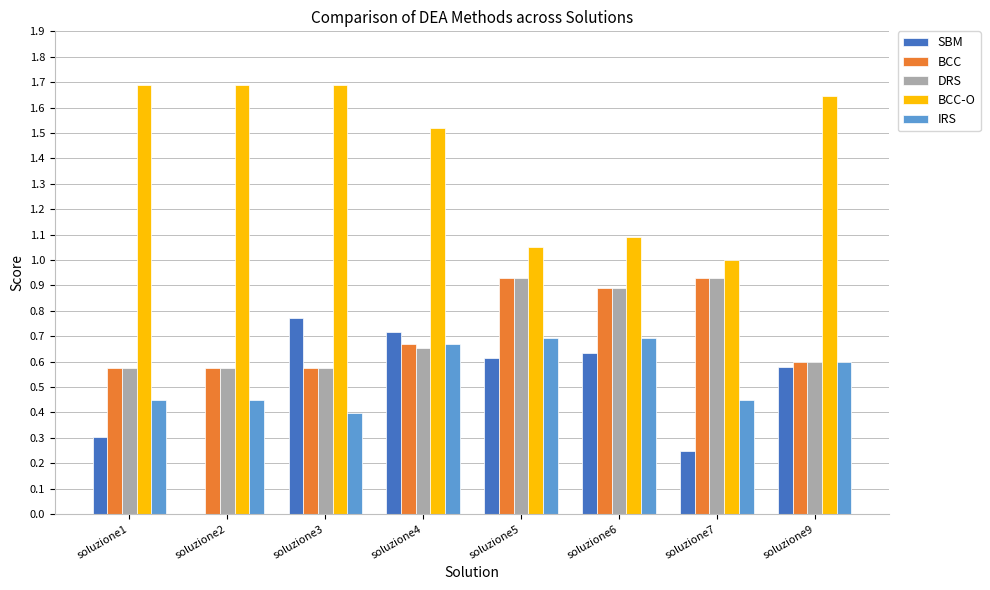

Which series has the largest total across all categories?

BCC-O